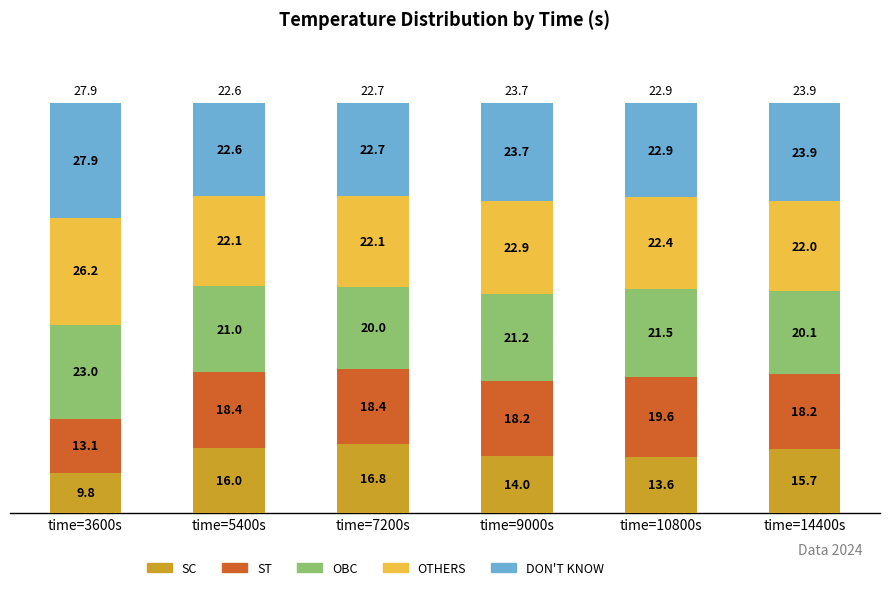

List the labels in order of SC value, largest first.

time=7200s, time=5400s, time=14400s, time=9000s, time=10800s, time=3600s